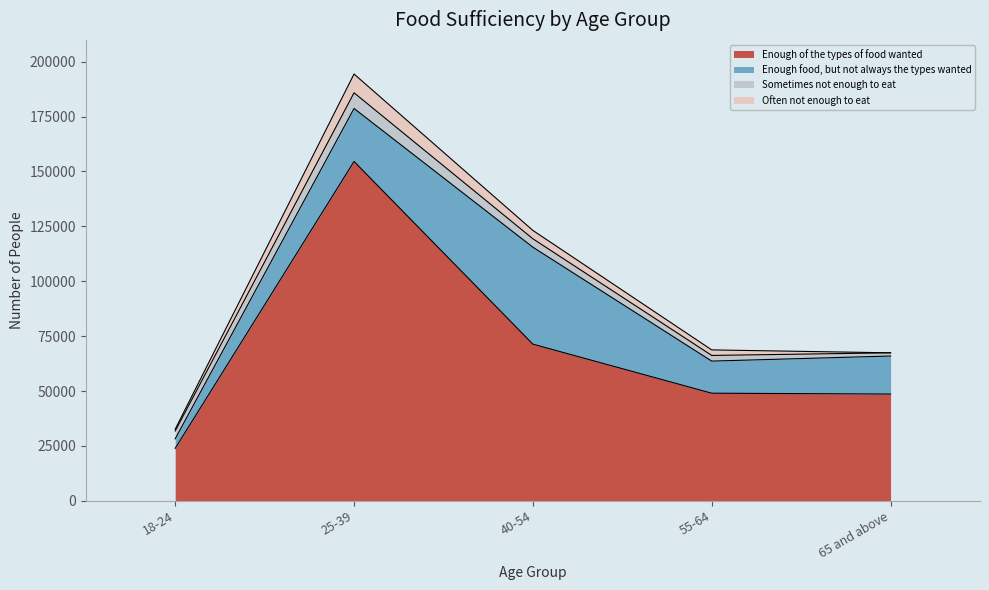

Reading left to right, list all the values displayed in this chart.

Enough of the types of food wanted: 18-24=23885	25-39=154566	40-54=71342	55-64=48999	65 and above=48616
Enough food, but not always the types wanted: 18-24=4344	25-39=24139	40-54=44164	55-64=14625	65 and above=17330
Sometimes not enough to eat: 18-24=3558	25-39=7136	40-54=3833	55-64=2582	65 and above=1451
Often not enough to eat: 18-24=799	25-39=8551	40-54=3805	55-64=2519	65 and above=0